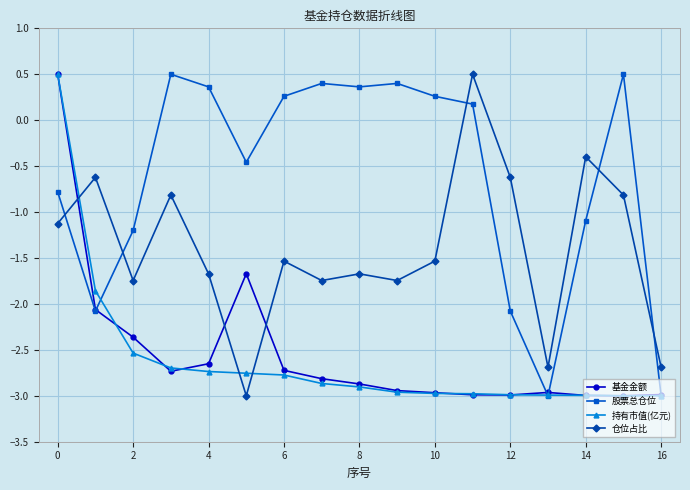

What is the lowest value of the 仓位占比 series?

-3.0